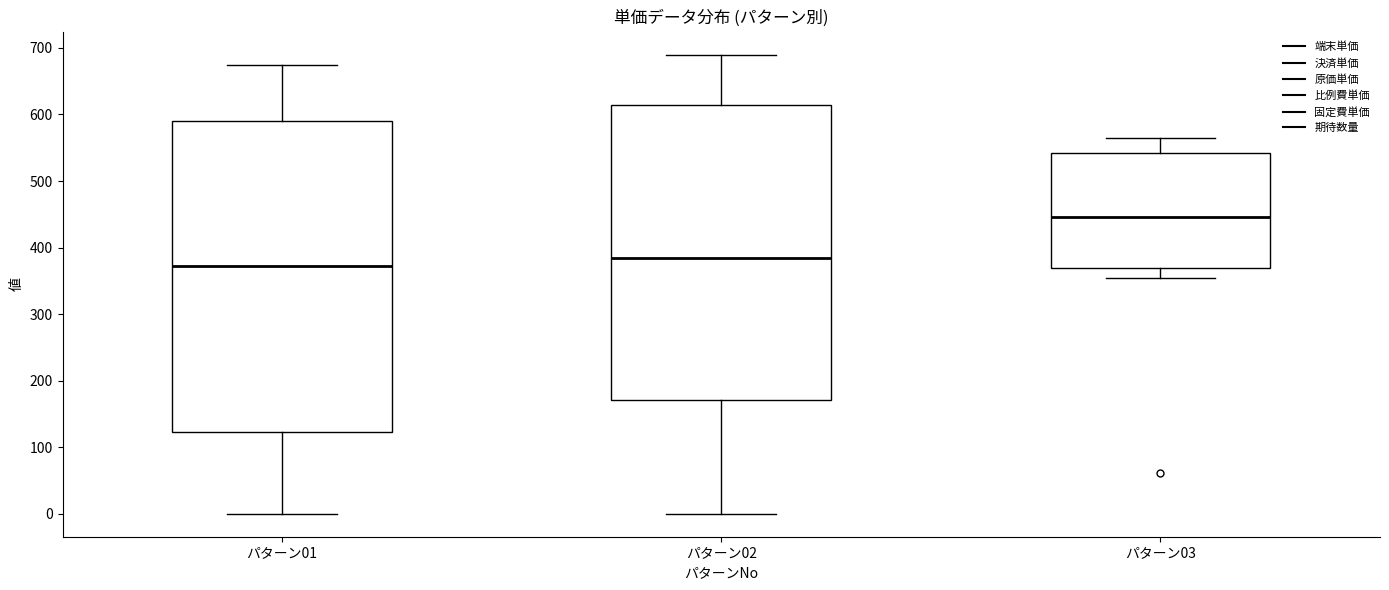

Where does the median line of the box for パターン03 sit on the y-axis? The values are not printed on the chart, so give them approximately, as read against the axis.

450